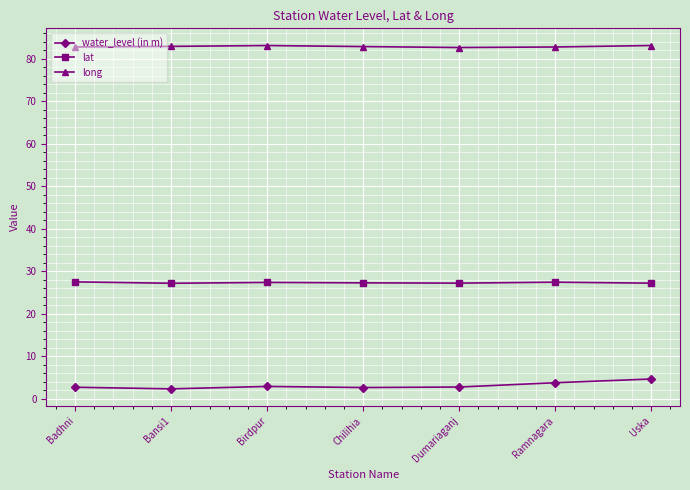

In water_level (in m), how many points are higher than both neighbors (excluding endpoints)?

1